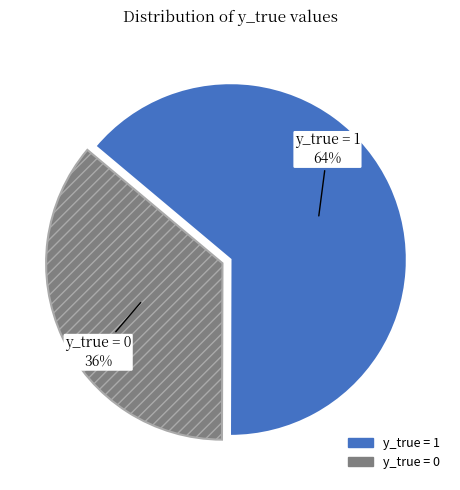

To the nearest percent, what is the average slice percentage?

50%